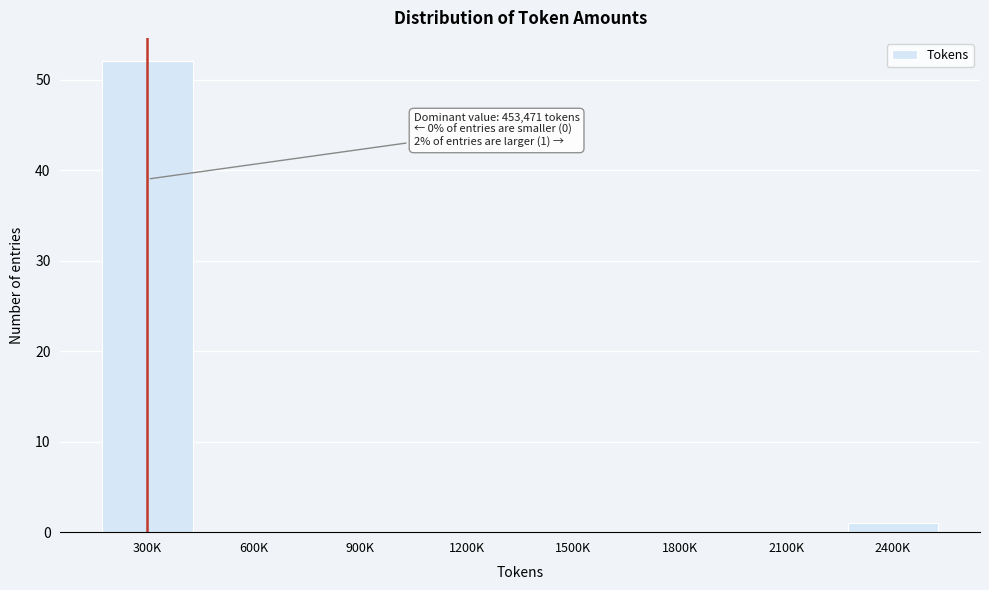

Reading left to right, extract all data points from this chart.

300K=52	600K=0	900K=0	1200K=0	1500K=0	1800K=0	2100K=0	2400K=1